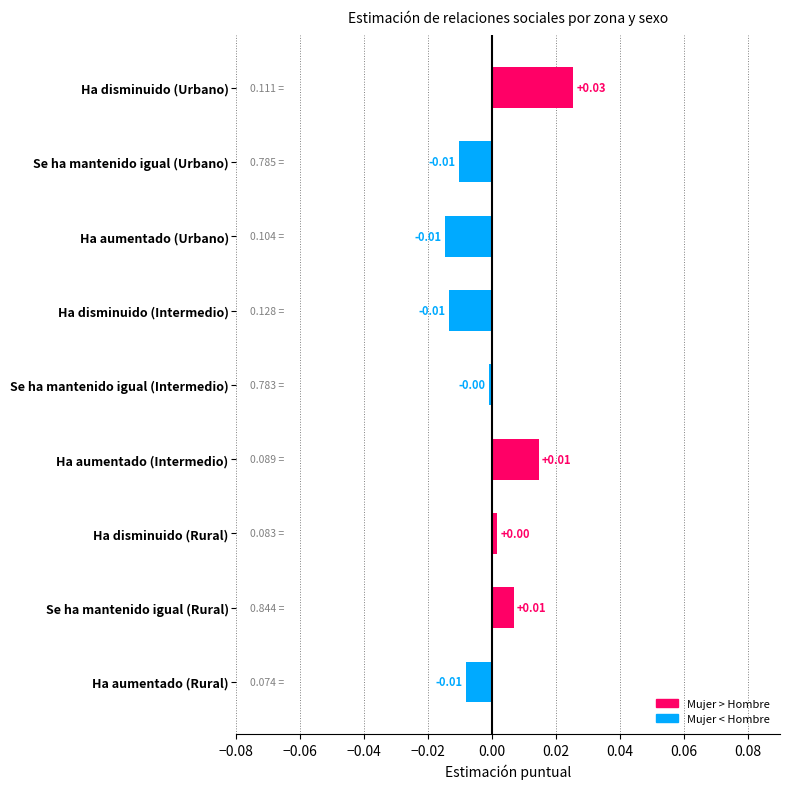

What is the label of the 3rd bar from the top?

Ha aumentado (Urbano)